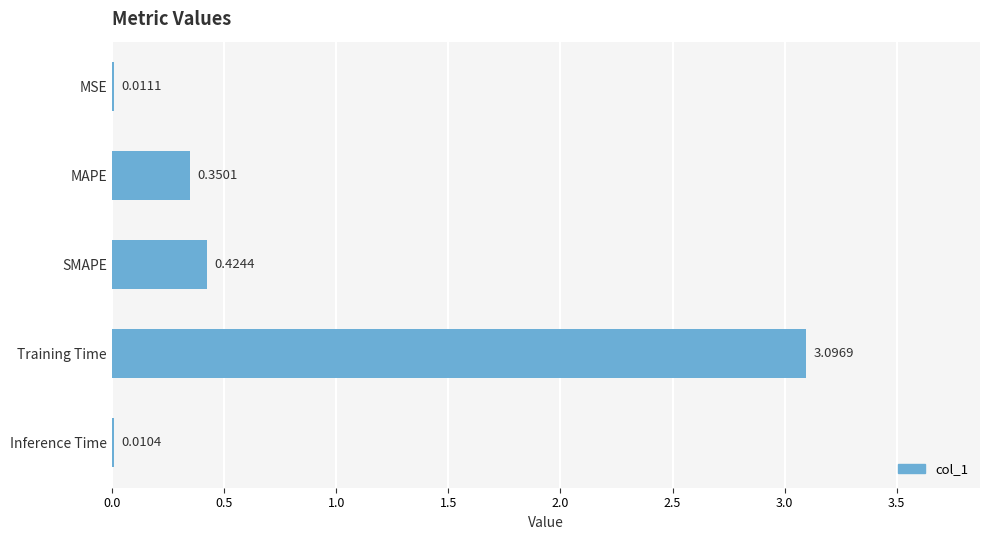

What is the maximum value shown in the chart?

3.1